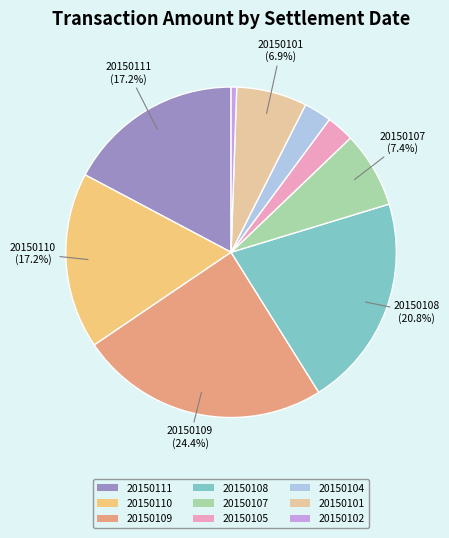

What percentage is the 20150105 slice, to the nearest percent?

3%